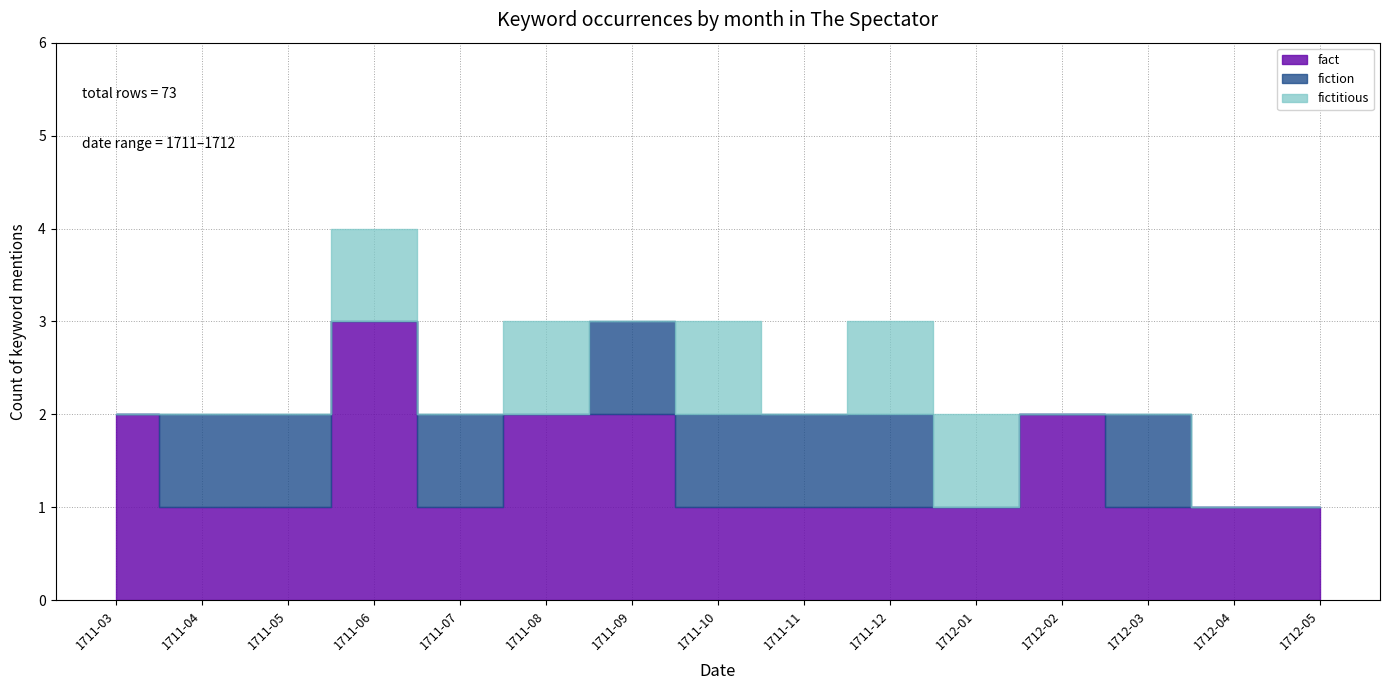

Reading left to right, extract all data points from this chart.

fact: 2	1	1	3	1	2	2	1	1	1	1	2	1	1	1
fiction: 0	1	1	0	1	0	1	1	1	1	0	0	1	0	0
fictitious: 0	0	0	1	0	1	0	1	0	1	1	0	0	0	0